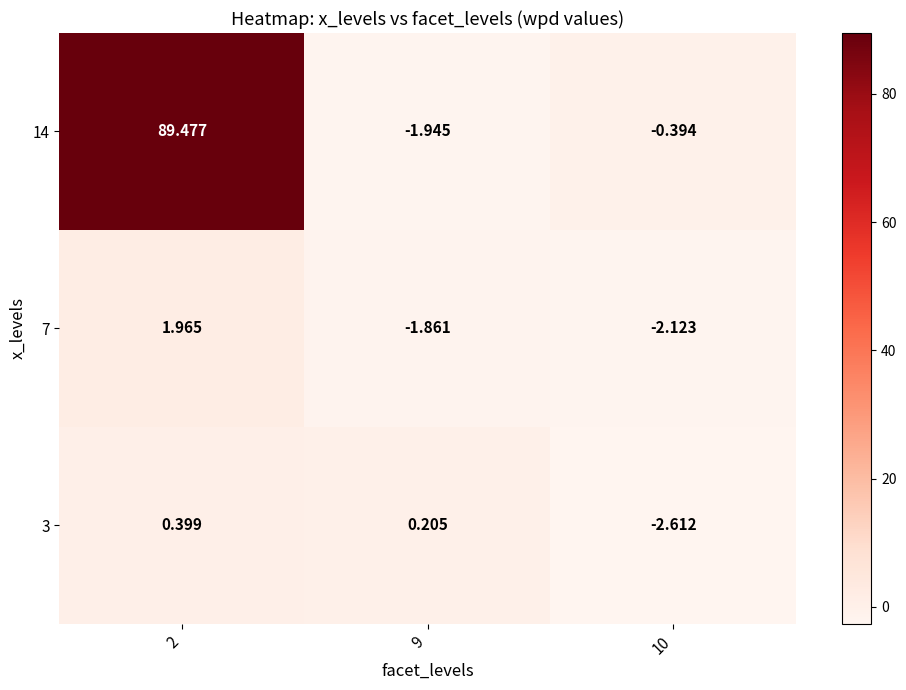

How many positive values does the 14 series have?

1